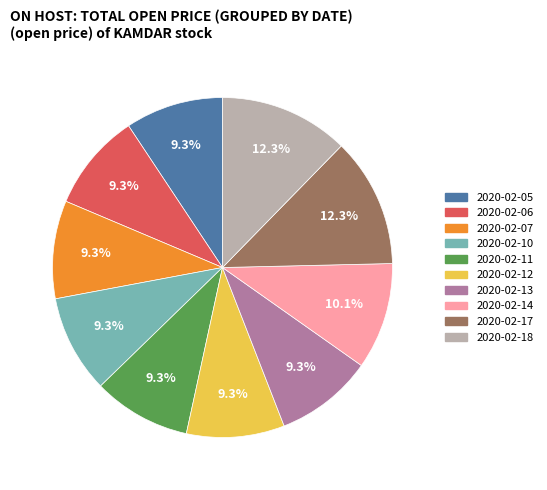

Does 2020-02-05 account for over 50% of the chart?

No